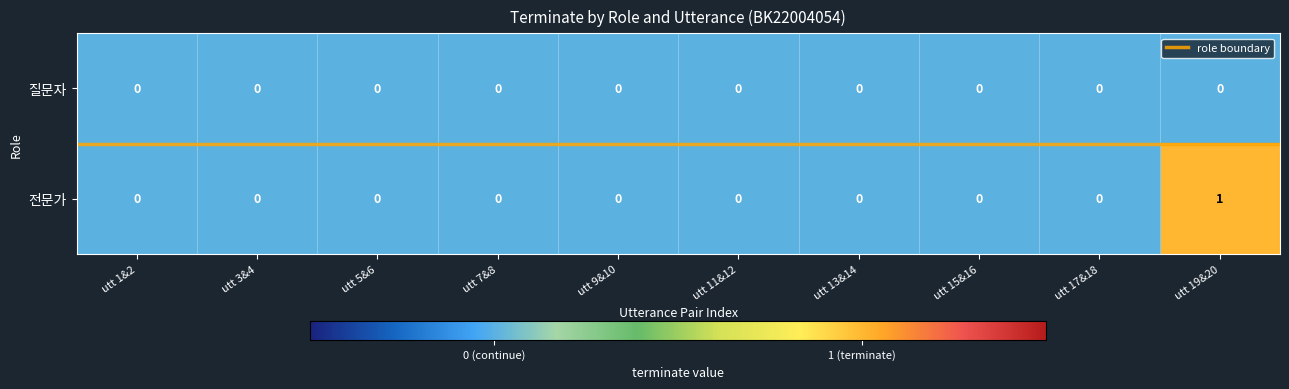

Reading right to left, what are all the values shown in this chart?

질문자: utt 19&20=0	utt 17&18=0	utt 15&16=0	utt 13&14=0	utt 11&12=0	utt 9&10=0	utt 7&8=0	utt 5&6=0	utt 3&4=0	utt 1&2=0
전문가: utt 19&20=1	utt 17&18=0	utt 15&16=0	utt 13&14=0	utt 11&12=0	utt 9&10=0	utt 7&8=0	utt 5&6=0	utt 3&4=0	utt 1&2=0